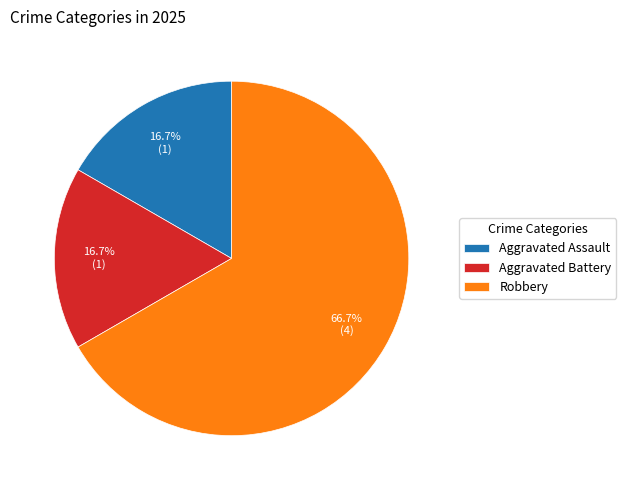

What portion of the pie excludes Aggravated Battery?

83.3%